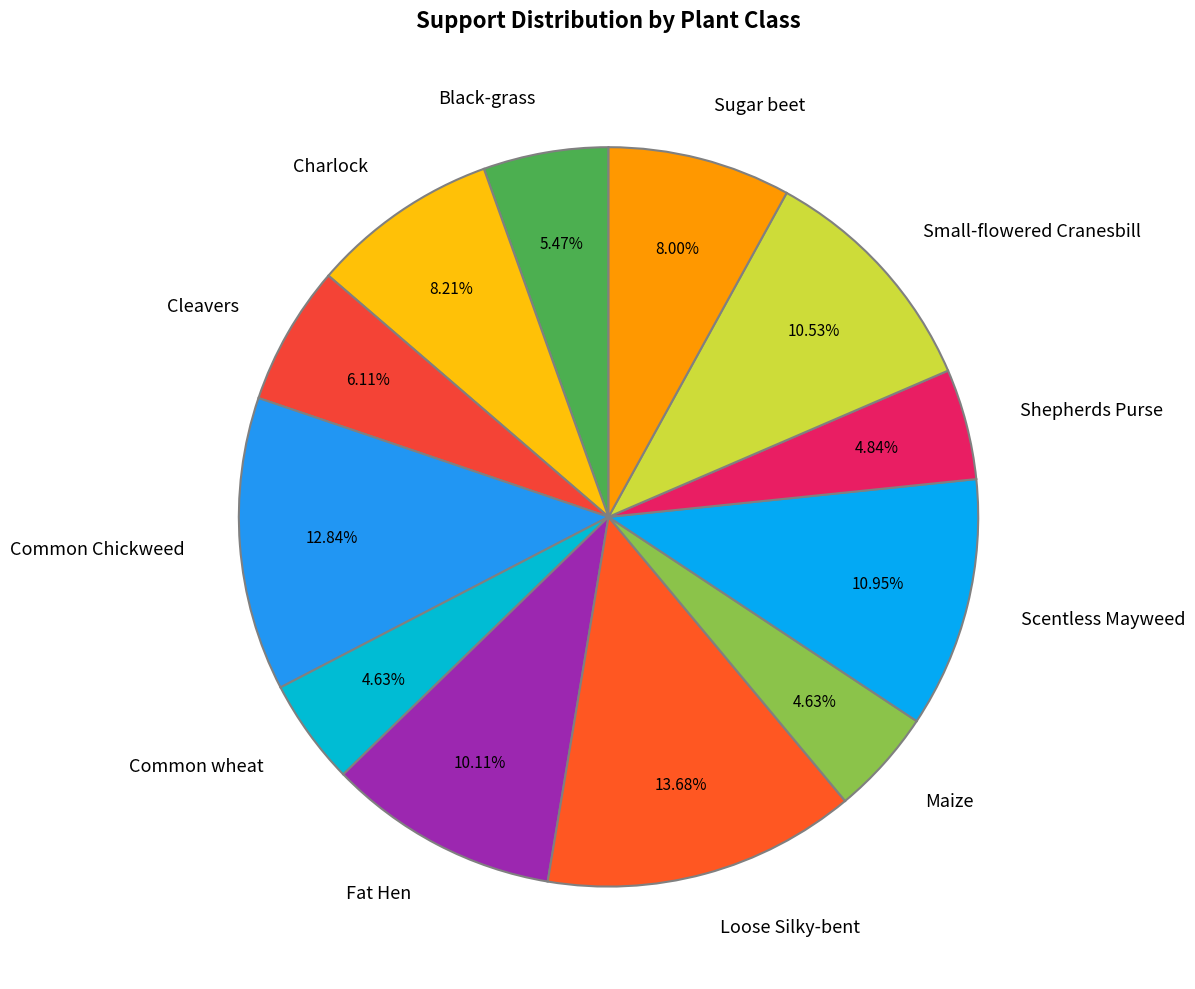

To the nearest percent, what portion does Common wheat represent?

5%